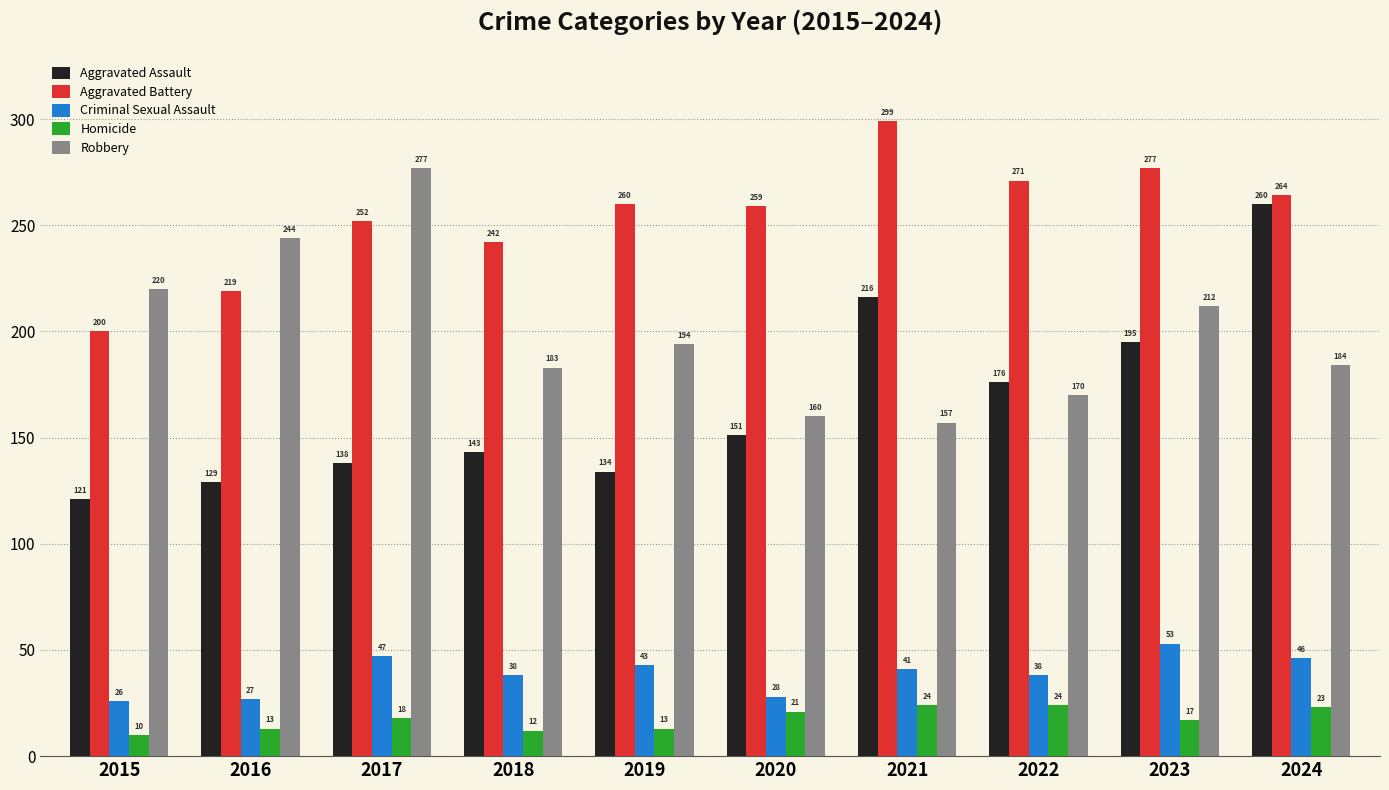

Rank the series at 2017 from lowest to highest value.

Homicide, Criminal Sexual Assault, Aggravated Assault, Aggravated Battery, Robbery